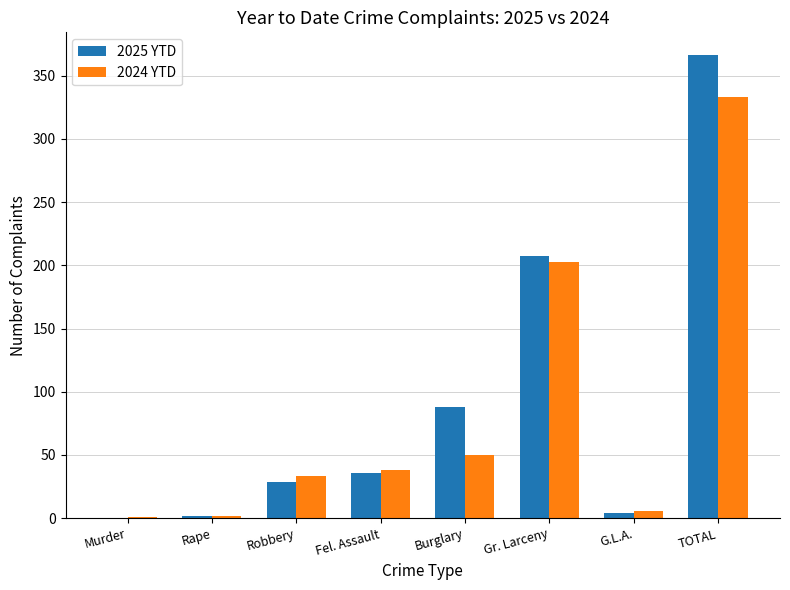

How many data points does each series have?

8